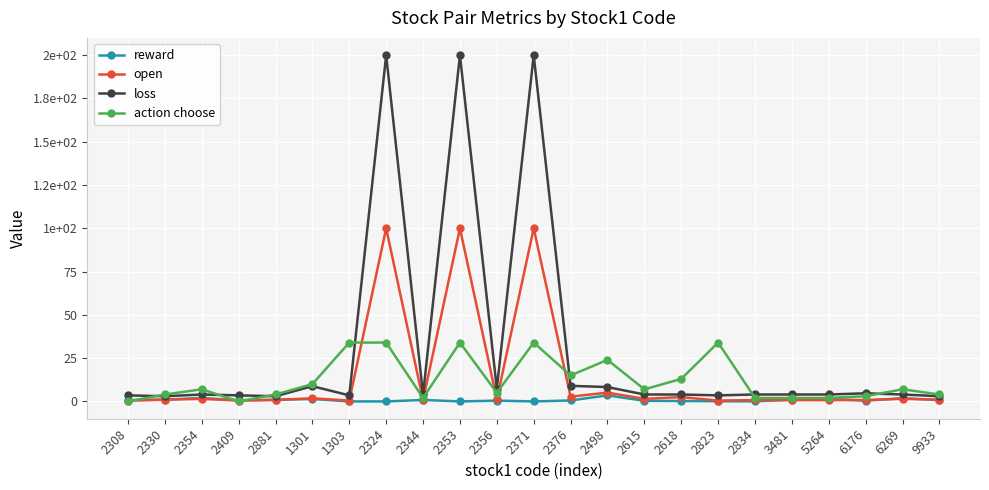

Does the chart have visible grid lines?

Yes